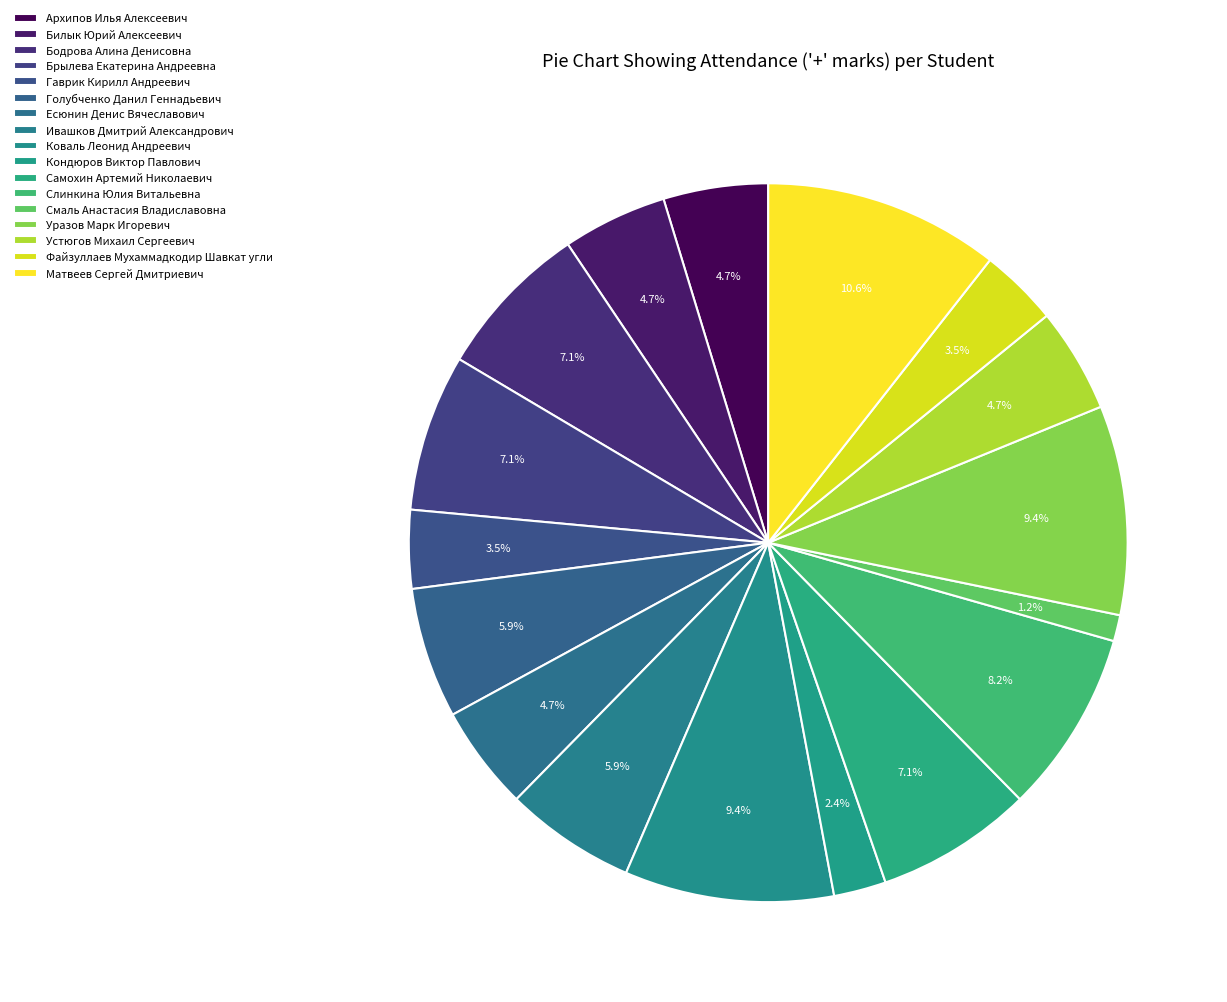

What is the change in value from Гаврик Кирилл Андреевич to Устюгов Михаил Сергеевич?

+1